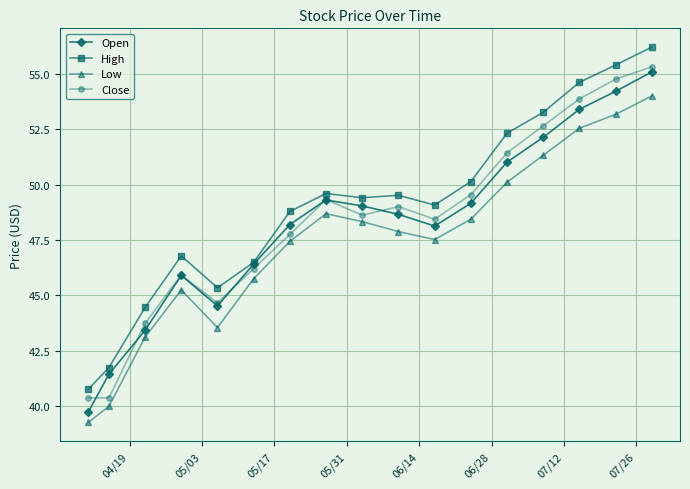

In Low, how many points are lower than both neighbors (excluding endpoints)?

2